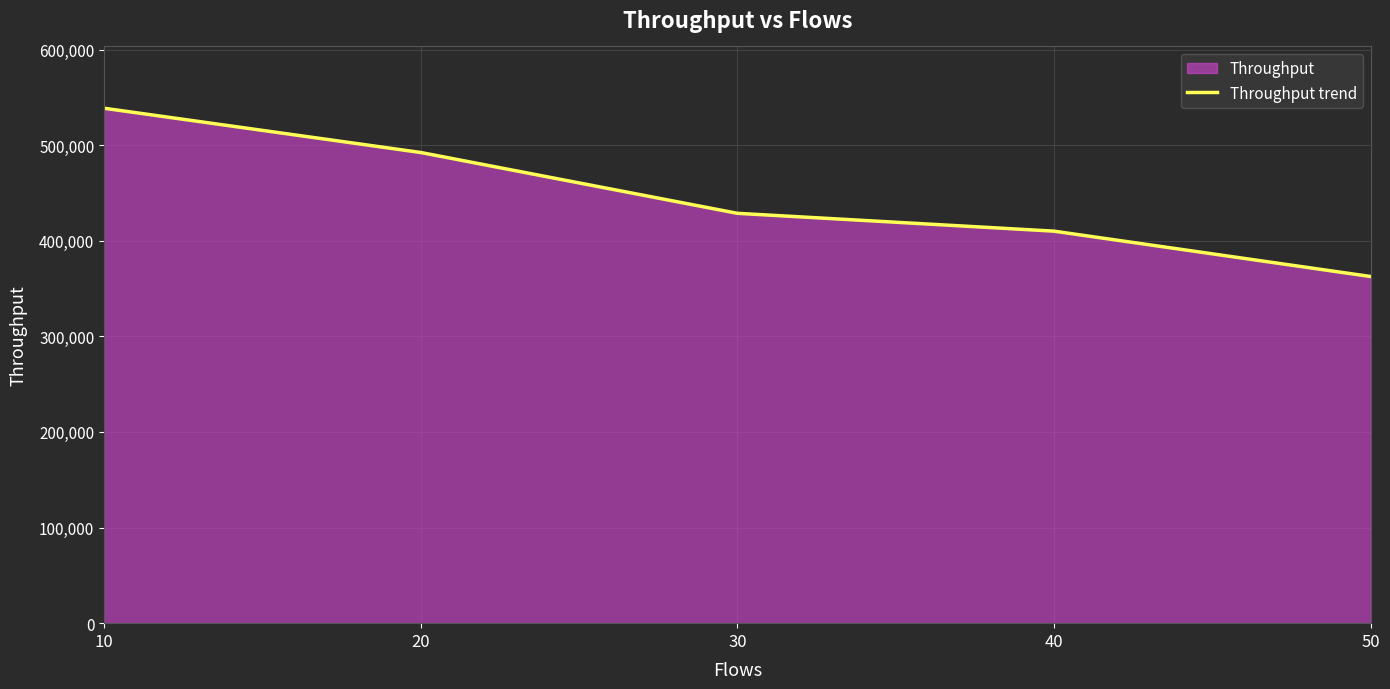

Rank the categories by value from highest to lowest.

10, 20, 30, 40, 50